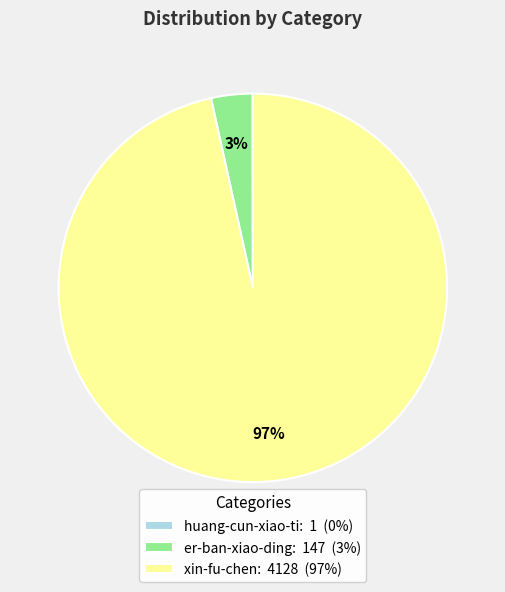

Between er-ban-xiao-ding: 147 (3%) and xin-fu-chen: 4128 (97%), which is larger?

xin-fu-chen: 4128 (97%)